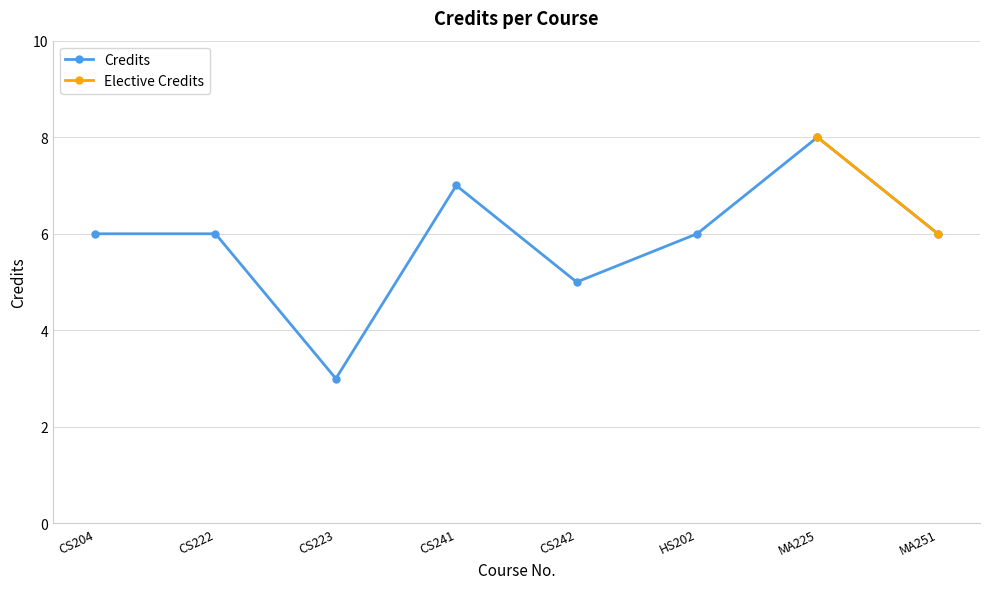

Which category has the lowest value across all series?

CS223